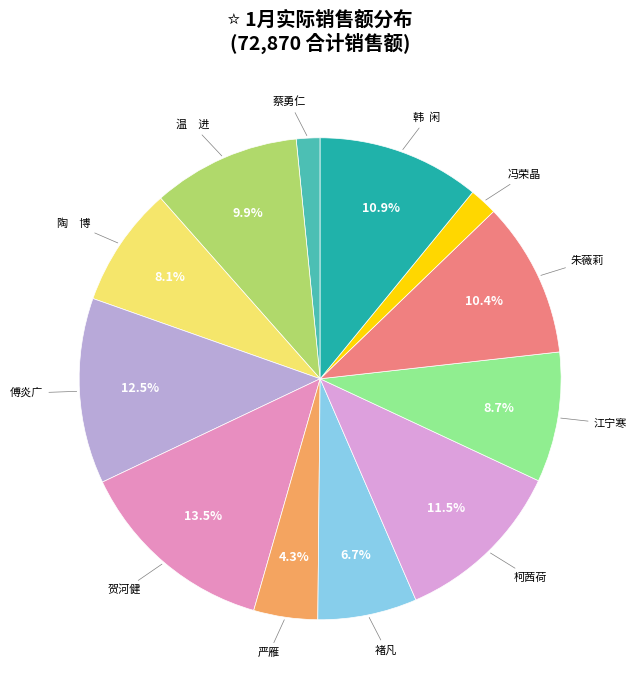

How many segments does this pie chart have?

12